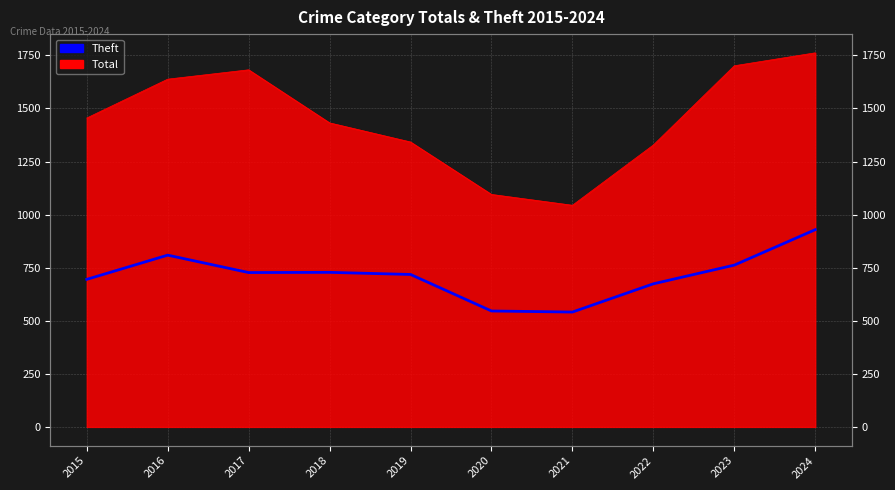

The chart shows a value of 674 at 2022. True or false?

True